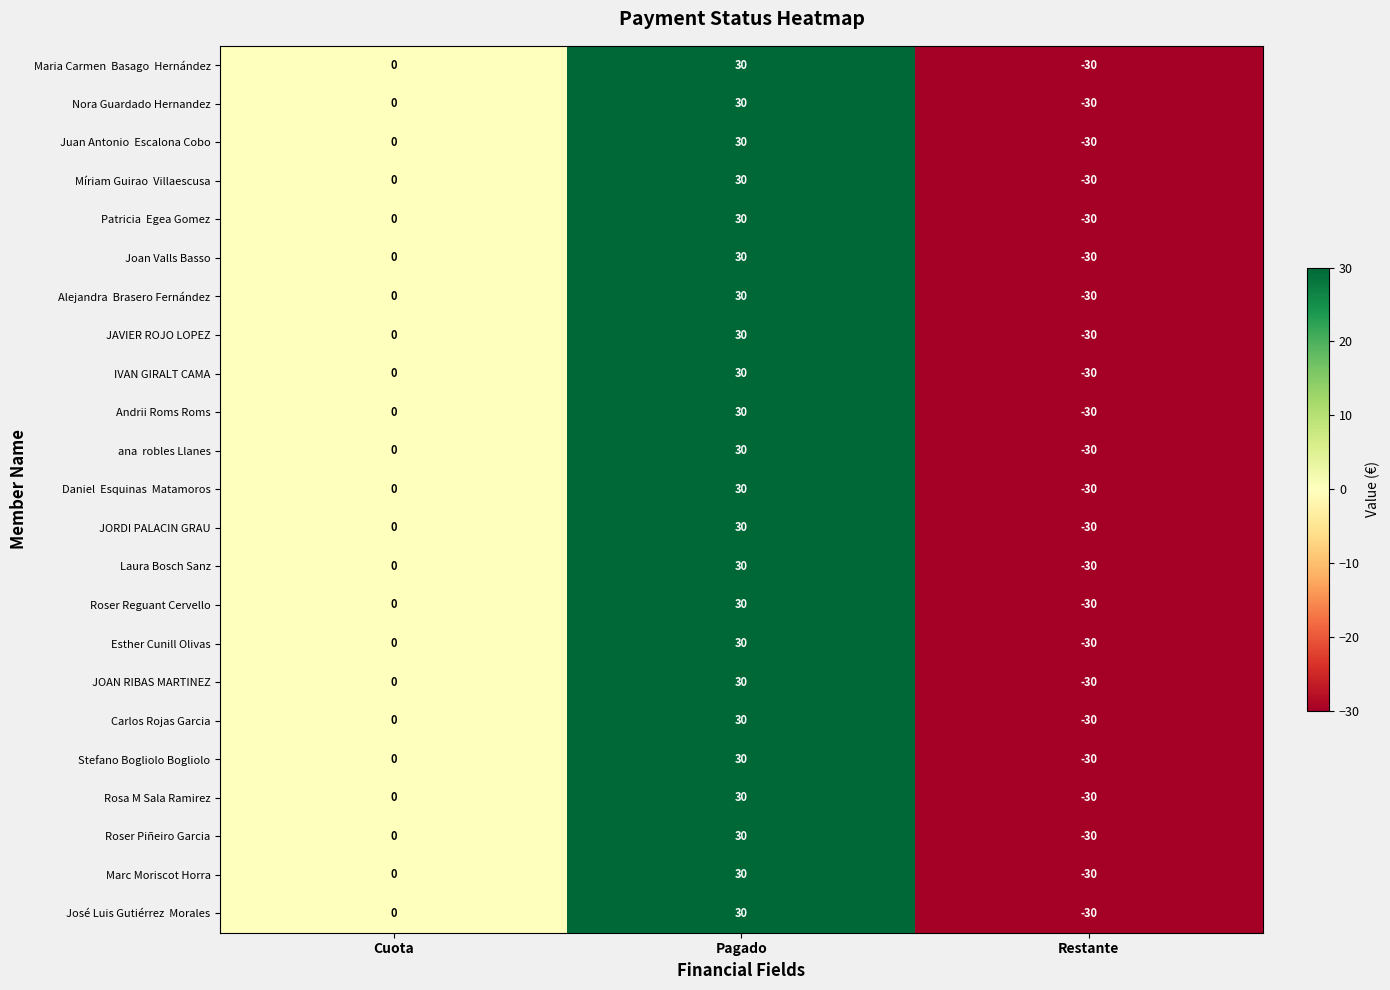

The value of Andrii Roms Roms at Pagado is 15. True or false?

False